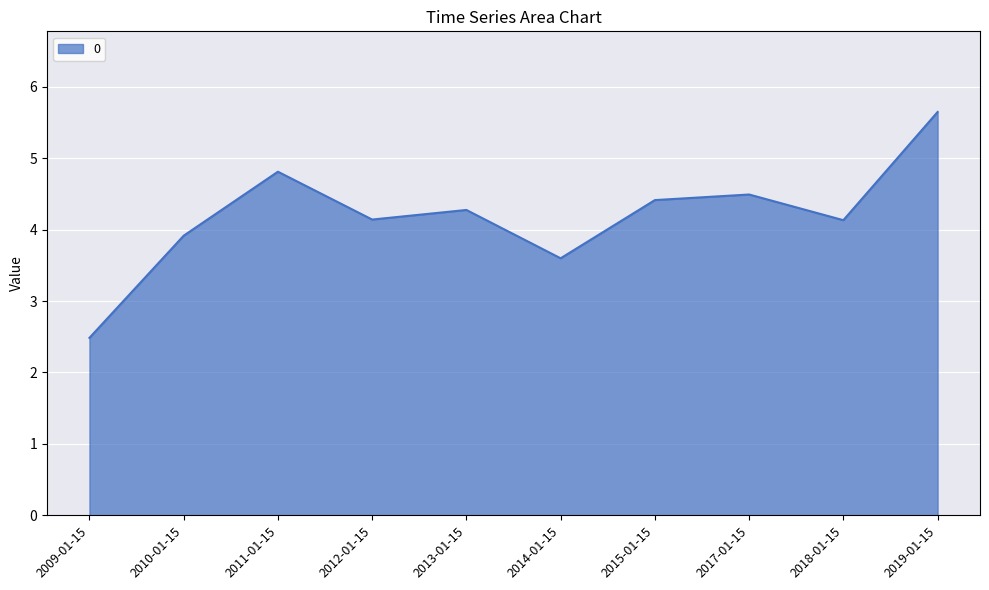

Does the chart have visible grid lines?

Yes